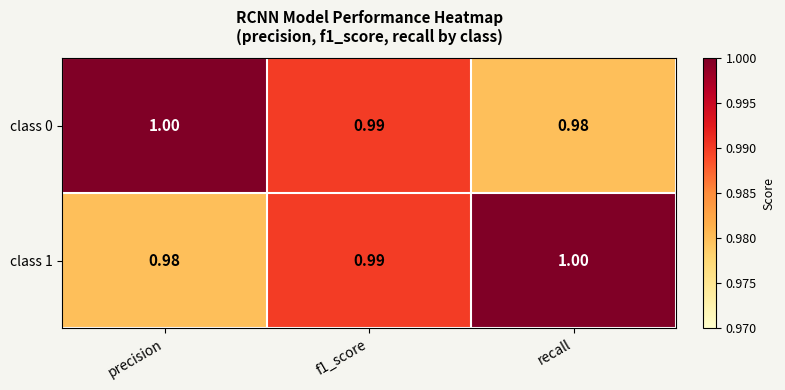

Is the value of class 1 at recall greater than the value of class 0 at f1_score?

Yes